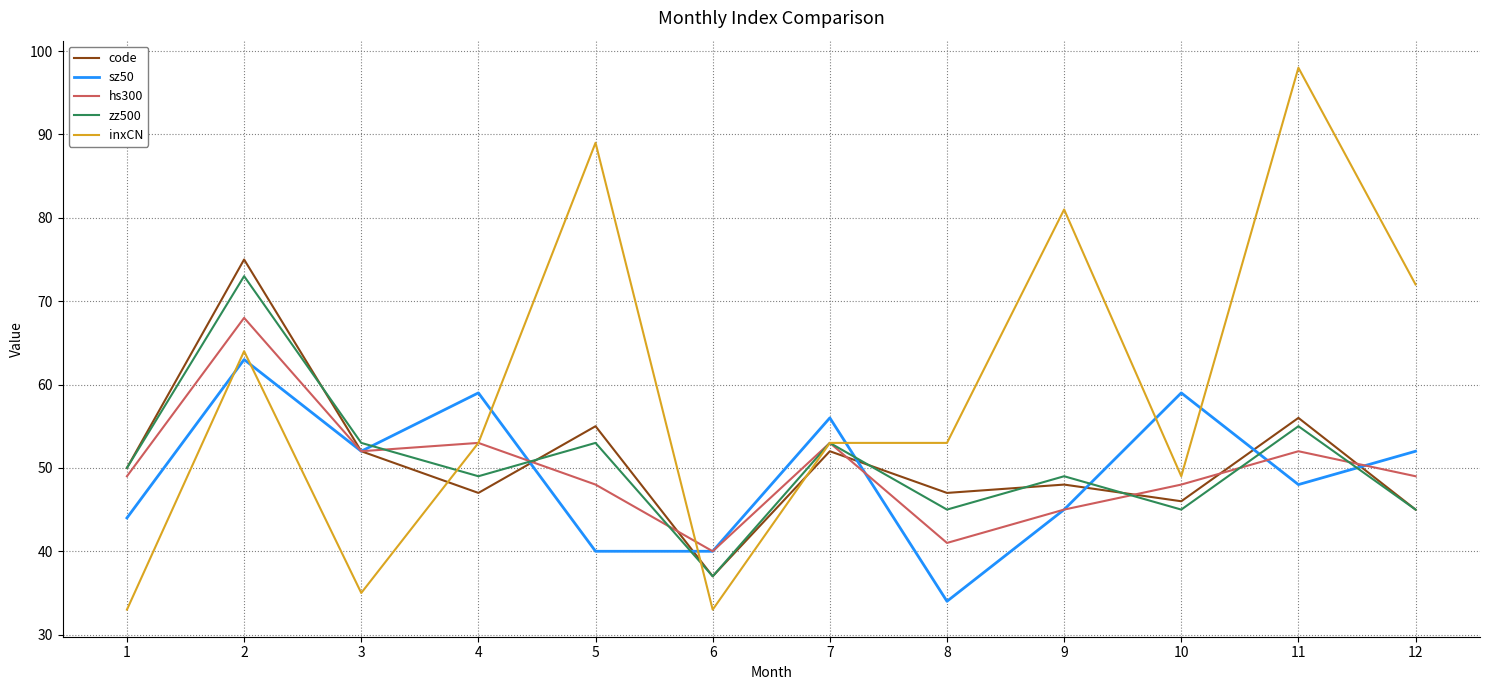

Count the number of categories in the chart.

12